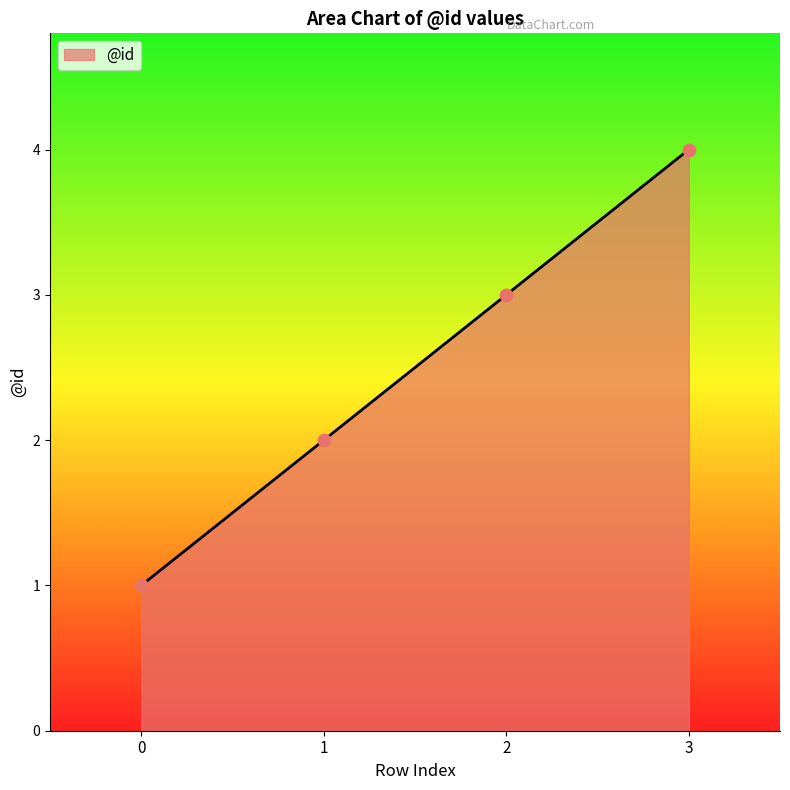

Between 3 and 0, which is larger?

3